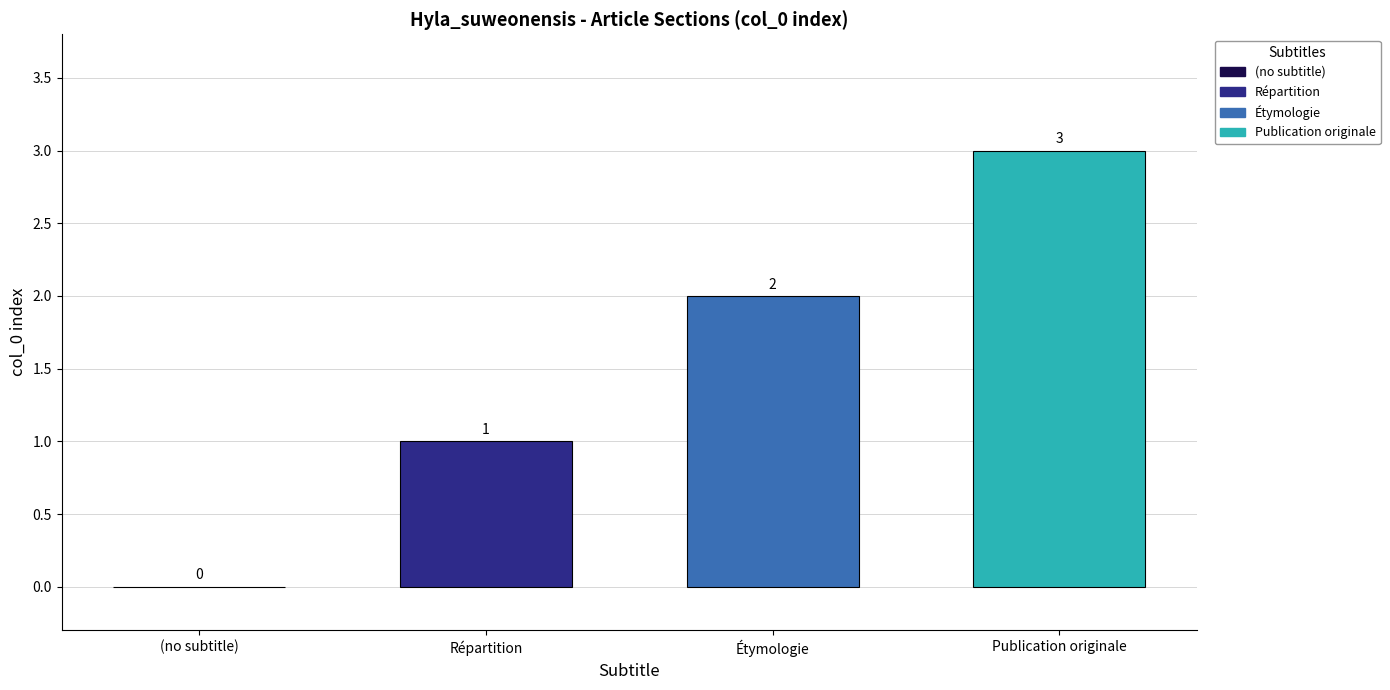

What is the maximum value shown in the chart?

3